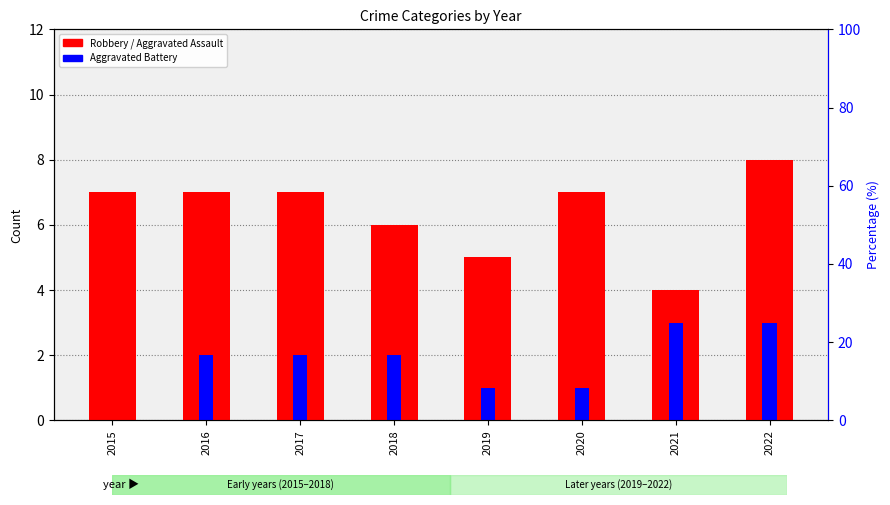

How many Aggravated Assault values are between 1 and 2?

6